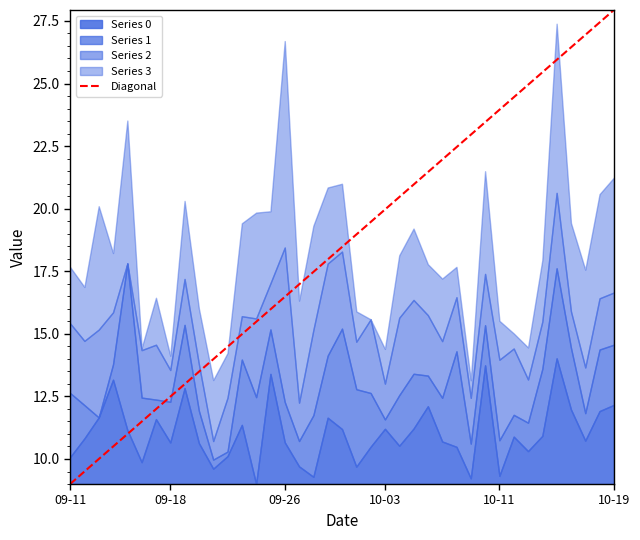

At which label does Diagonal reach its minimum?

09-11